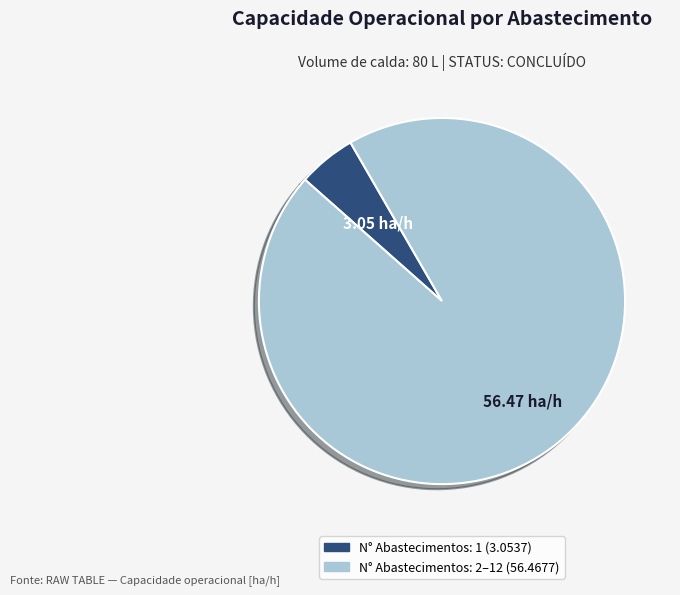

Is there any slice that represents more than half of the pie?

Yes